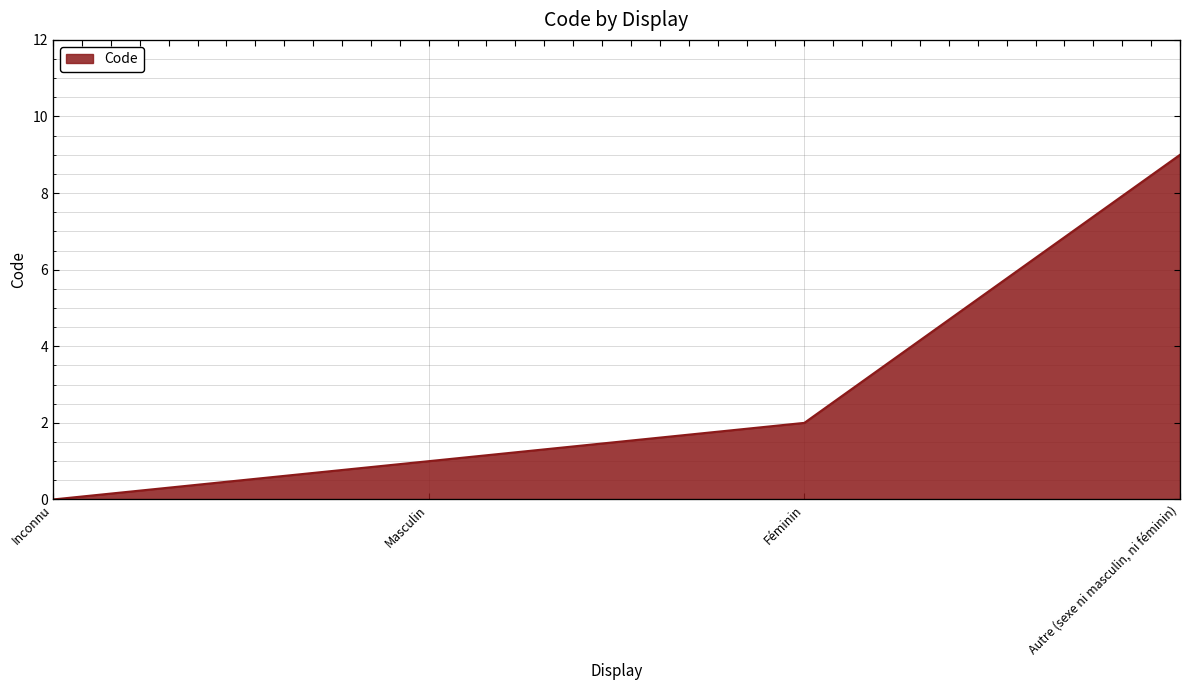

What is the sum of the values at Autre (sexe ni masculin, ni féminin) and Masculin?

10